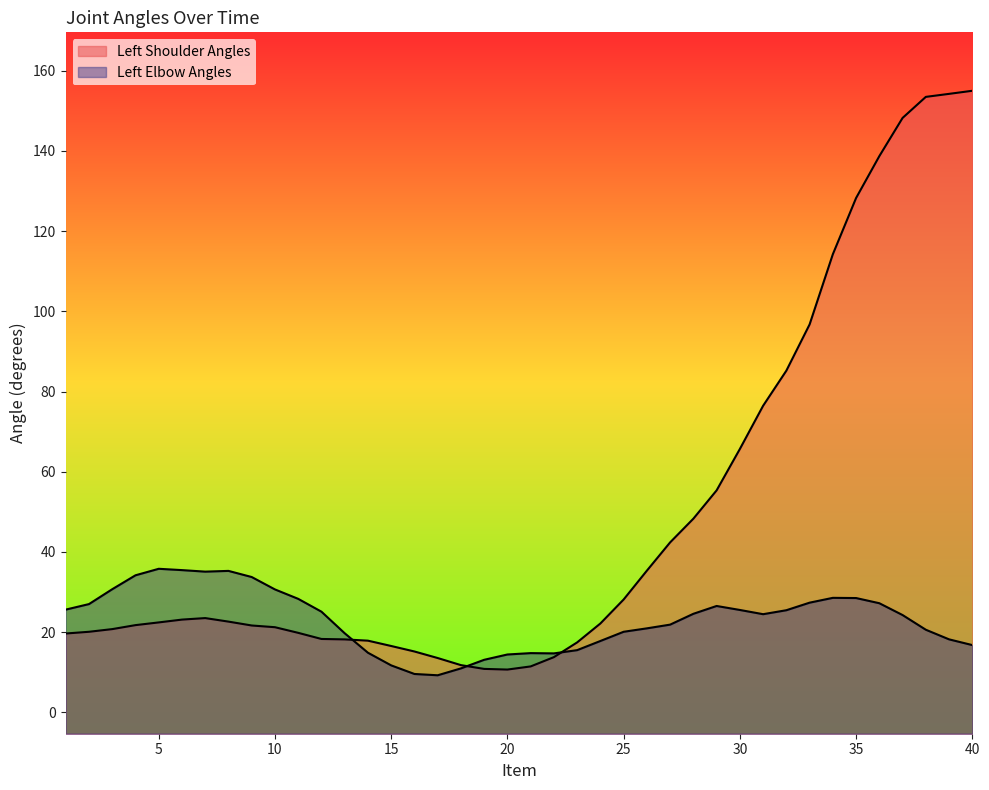

Is the value of Left Elbow Angles at 3 greater than the value of Left Shoulder Angles at 6?

Yes